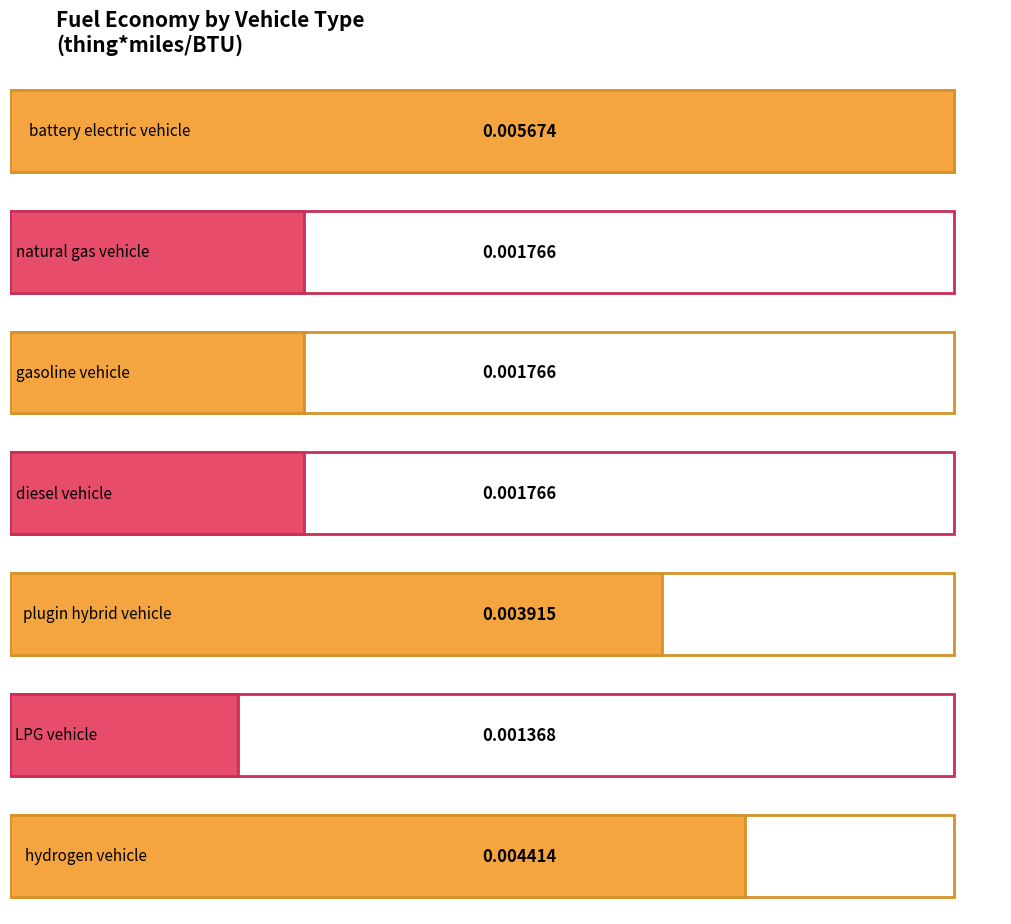

What position from the right is gasoline vehicle?

5